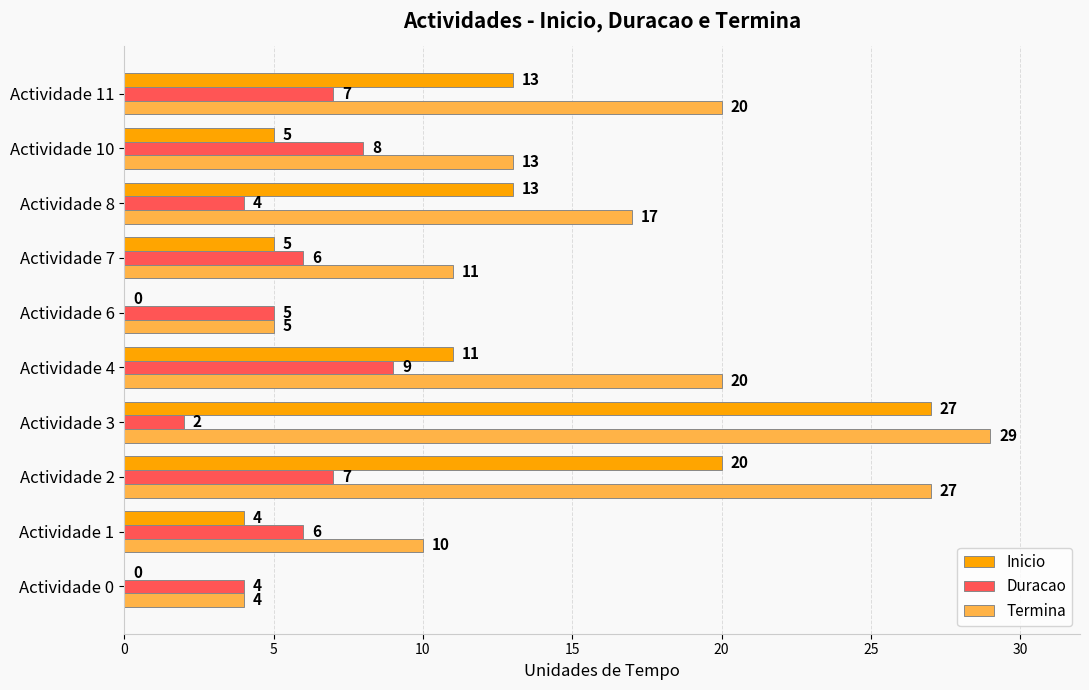

What is the maximum value shown in the chart?

29